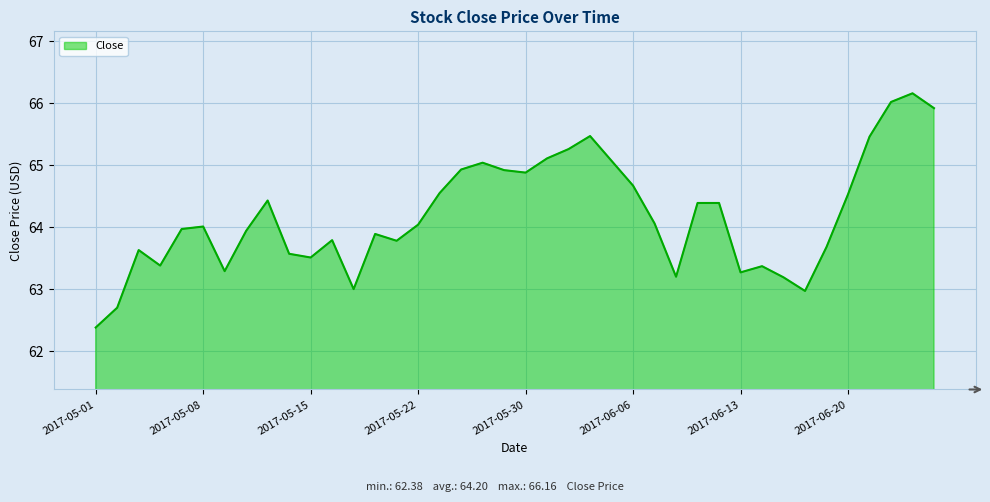

What is the difference between the maximum and minimum values?

3.8